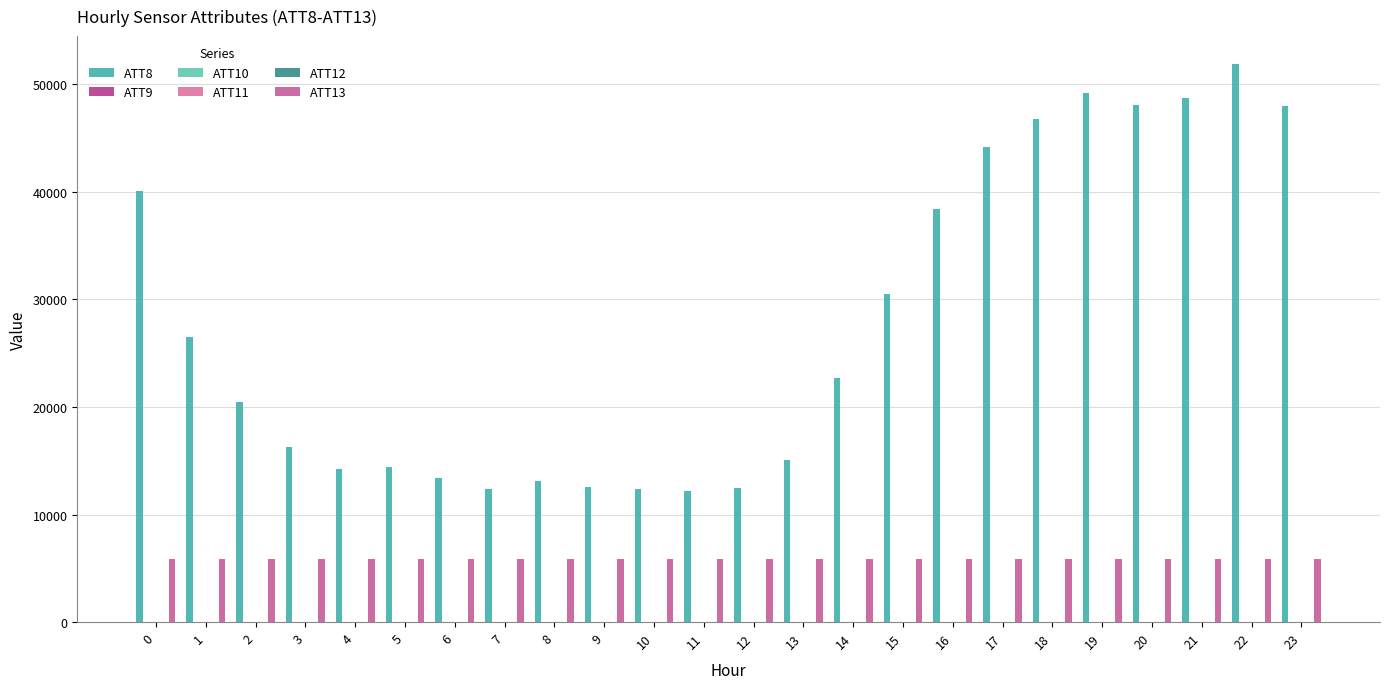

Which series has the widest spread of values?

ATT8